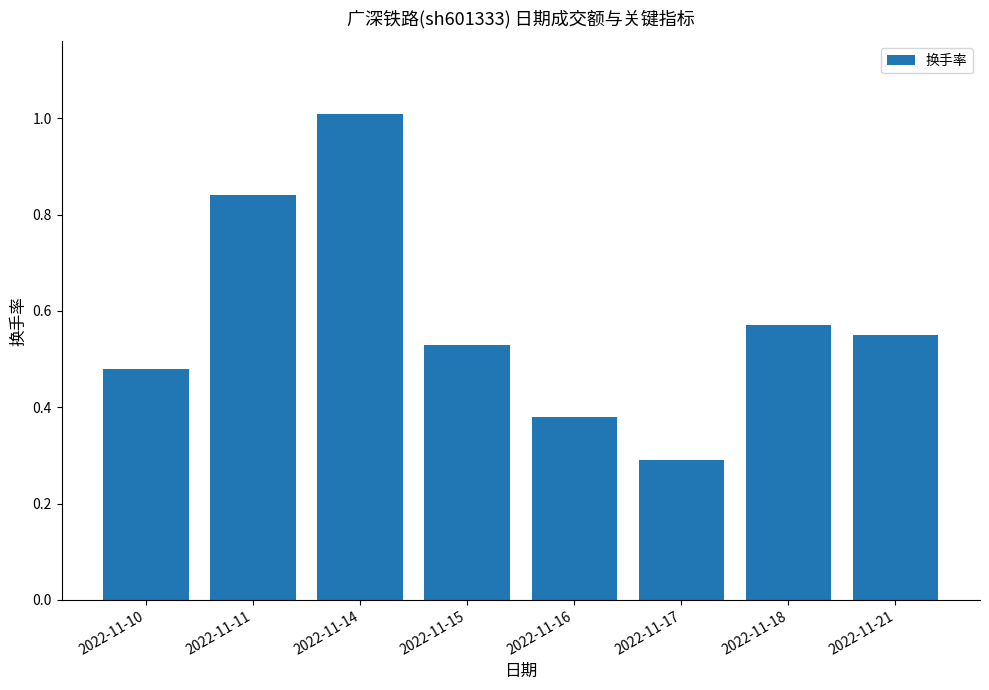

Is it true that the value at 2022-11-16 is 0.1?

False